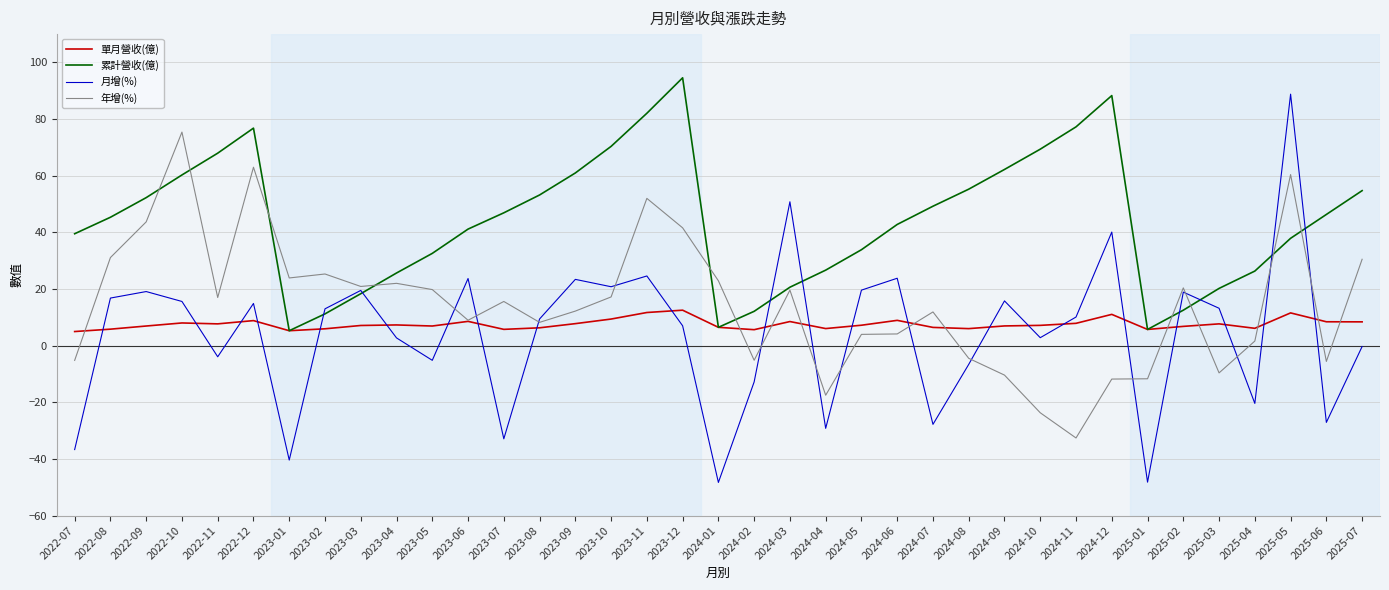

What value does the 單月營收(億) series have at 2023-04?

7.3